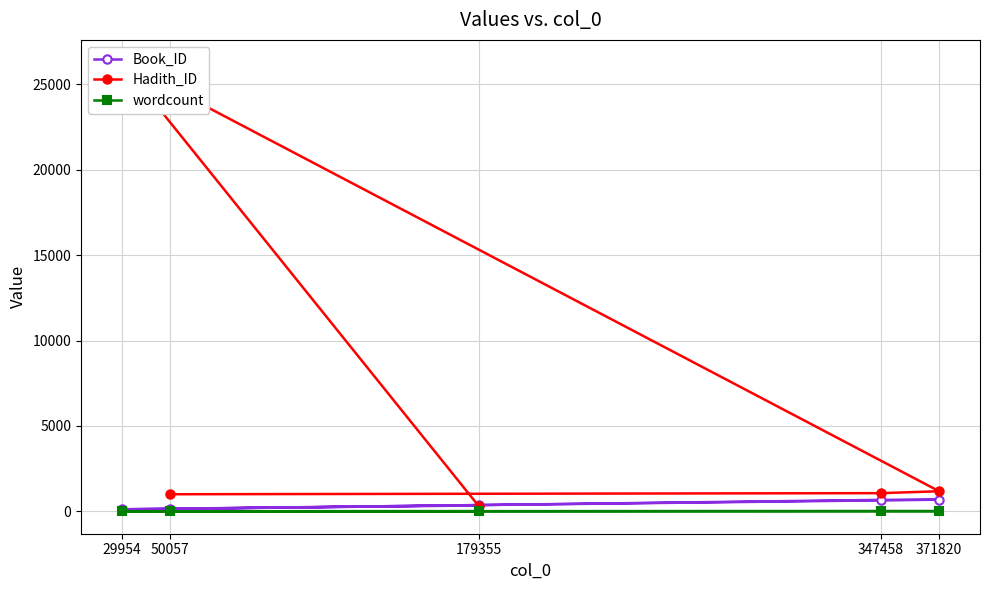

Where is the first local minimum for Book_ID?

29954